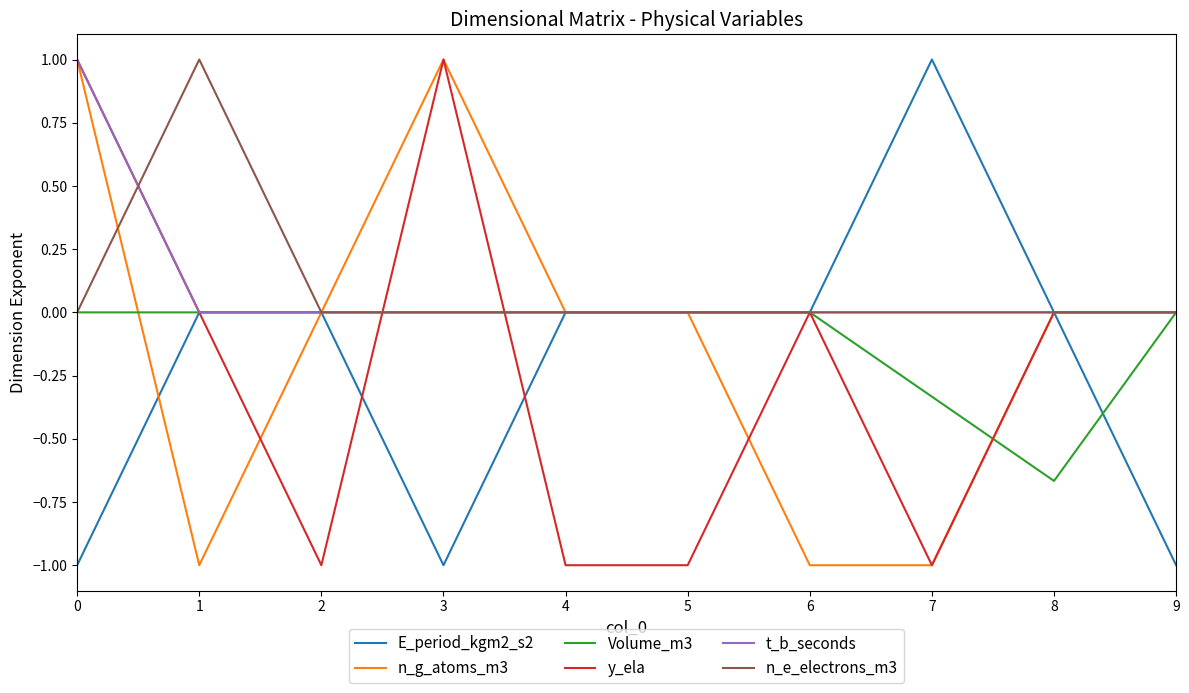

What are all the series names shown in the legend?

E_period_kgm2_s2, n_g_atoms_m3, Volume_m3, y_ela, t_b_seconds, n_e_electrons_m3